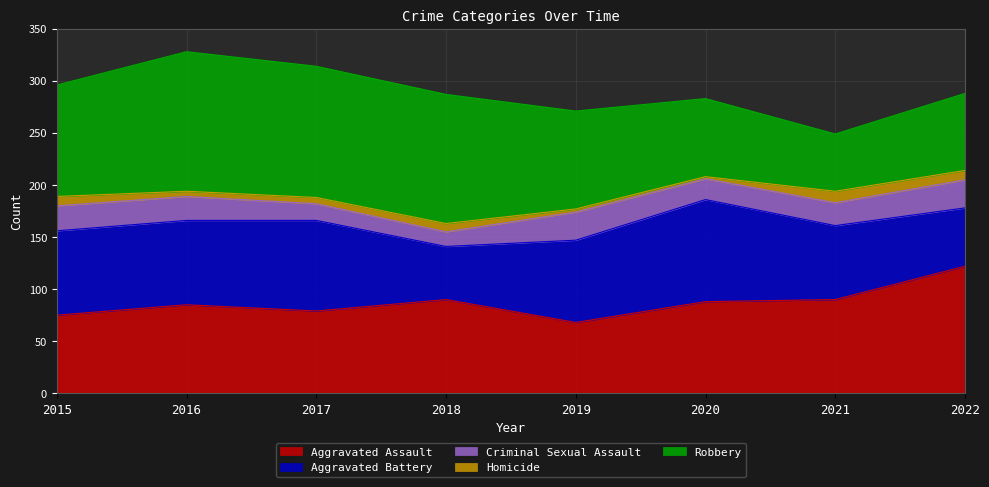

At which label does Criminal Sexual Assault reach its peak?

2019